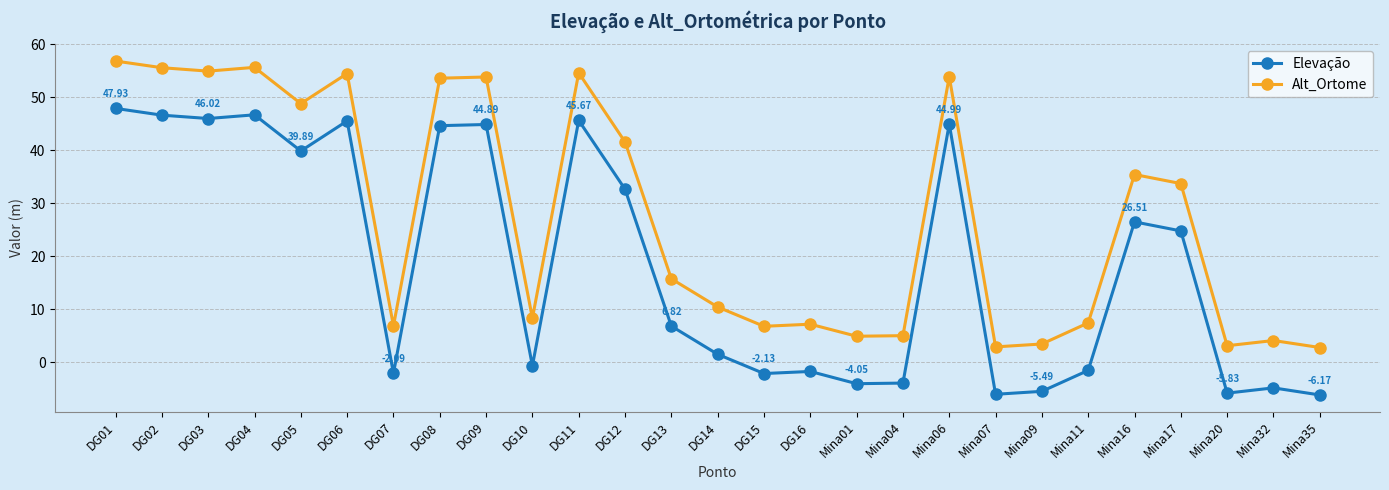

True or false: Elevação and Alt_Ortome intersect in this chart.

False